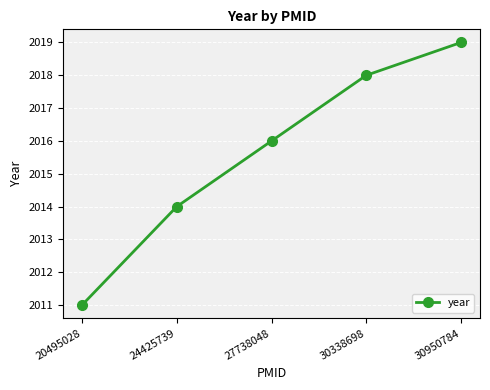

List the labels in order of value, smallest first.

20495028, 24425739, 27738048, 30338698, 30950784